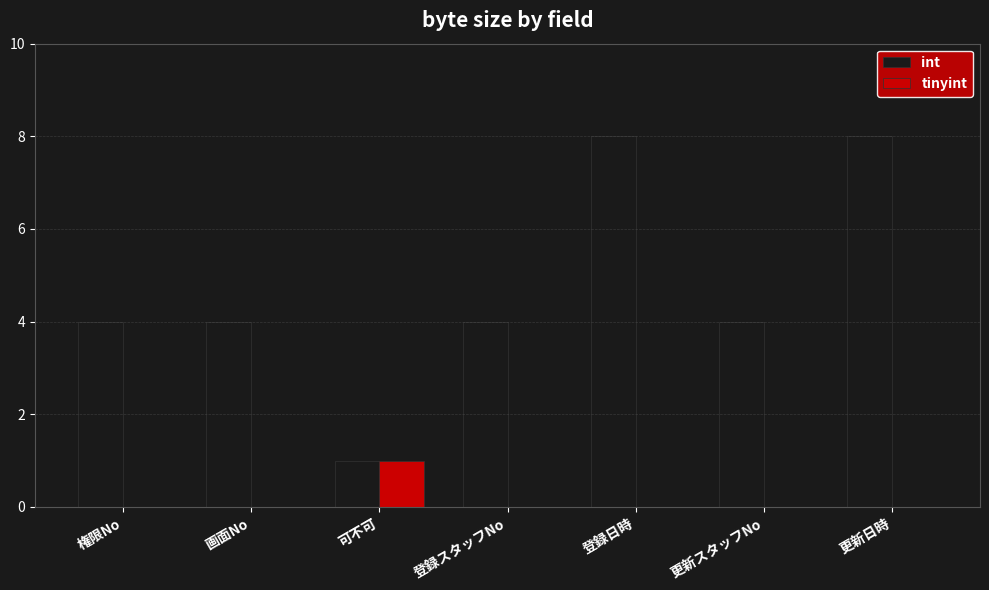

Is it true that tinyint equals 0 at 更新スタッフNo?

True